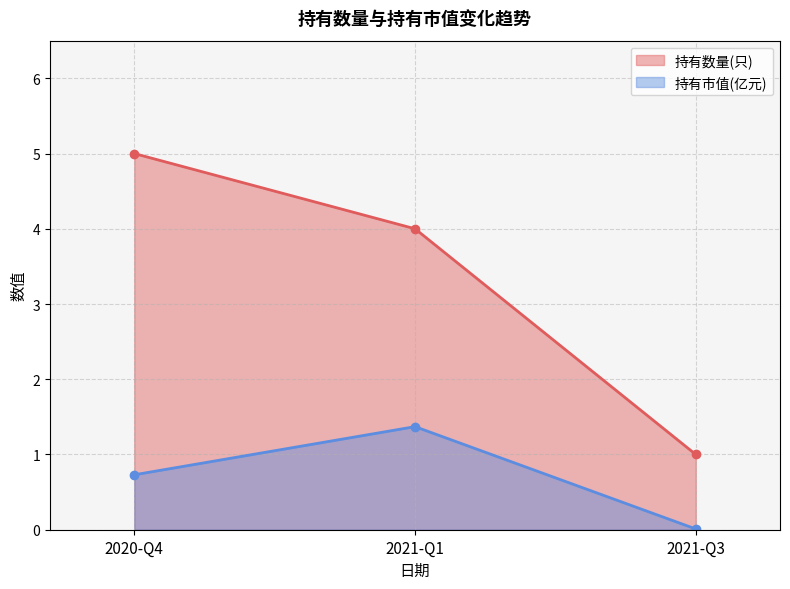

List the series in order of their peak value, highest first.

持有数量(只), 持有市值(亿元)